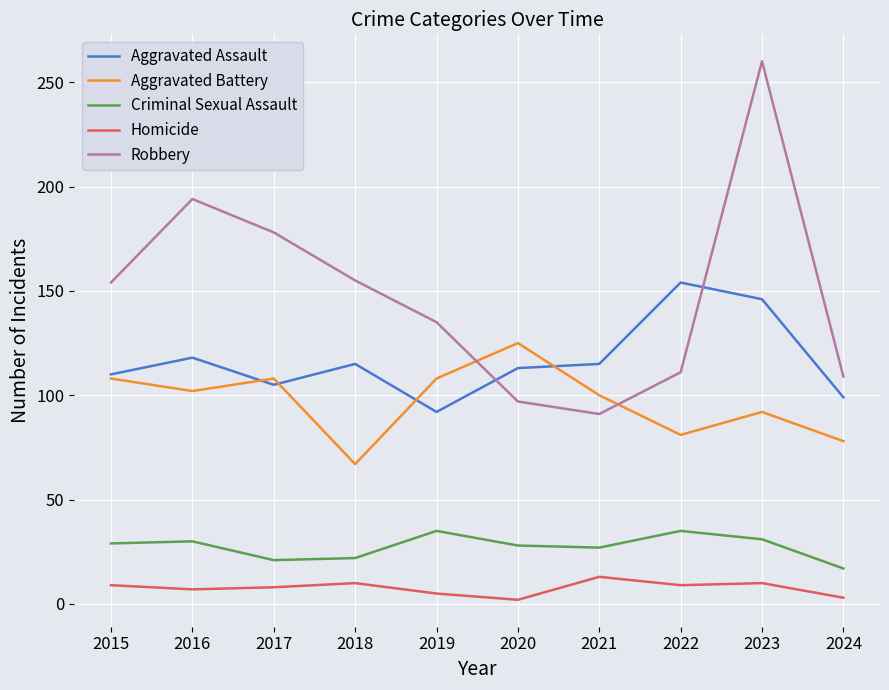

Count the number of categories in the chart.

10